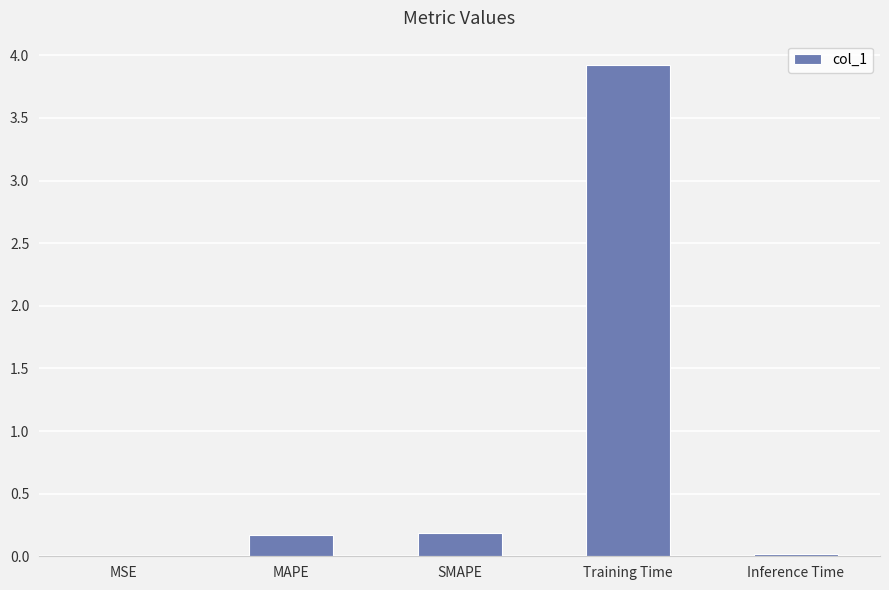

Are the bars grouped side by side (vs. stacked)?

No